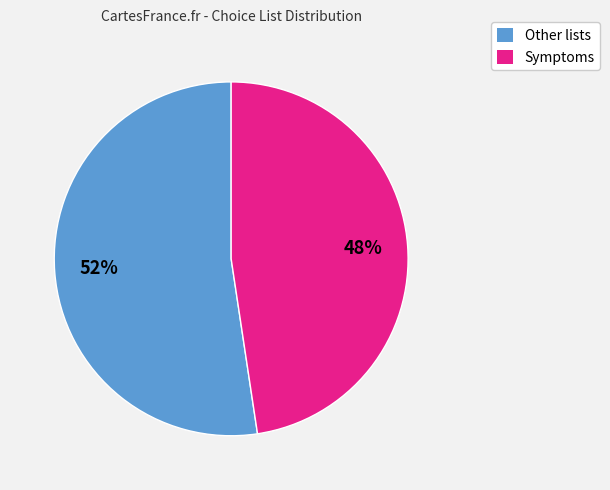

To the nearest percent, what is the average slice percentage?

50%